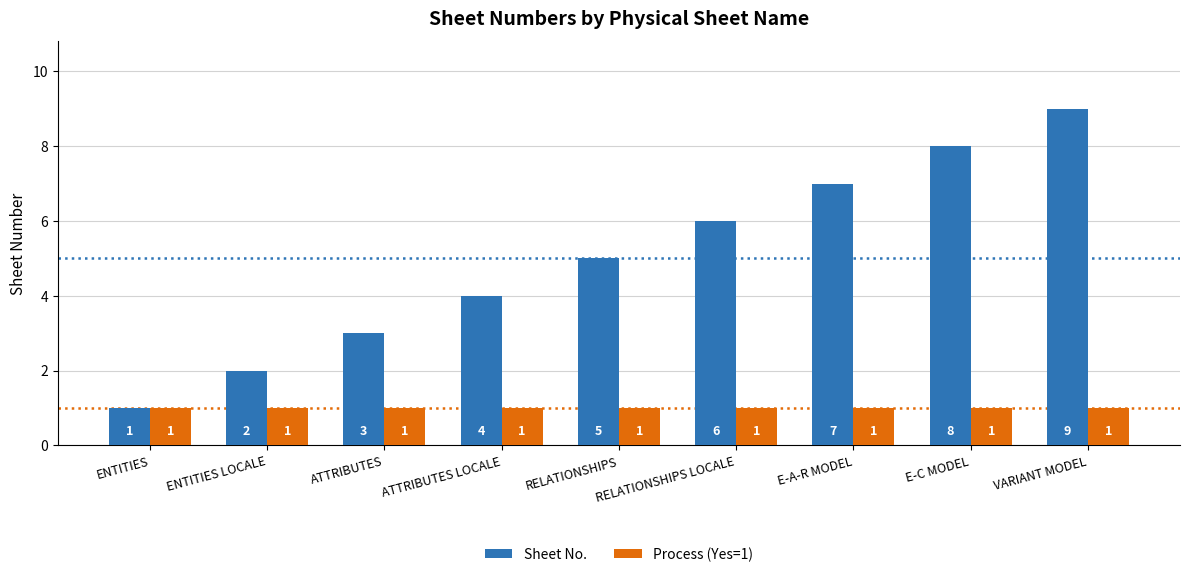

Read the Process (Yes=1) value at ENTITIES LOCALE.

1